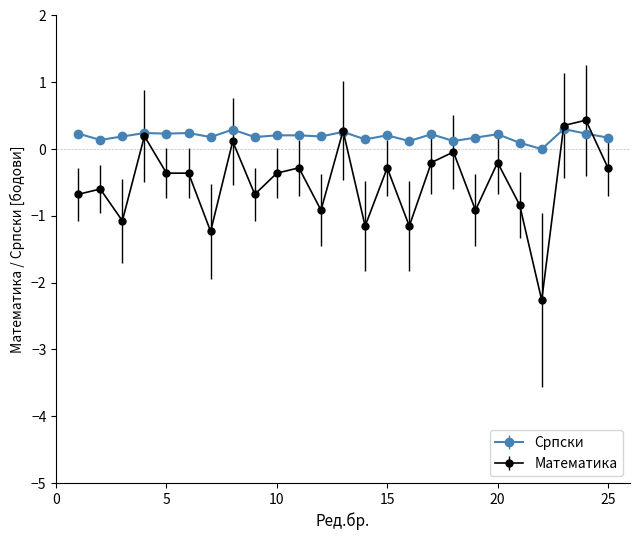

Which series has the largest range (max minus min)?

Математика